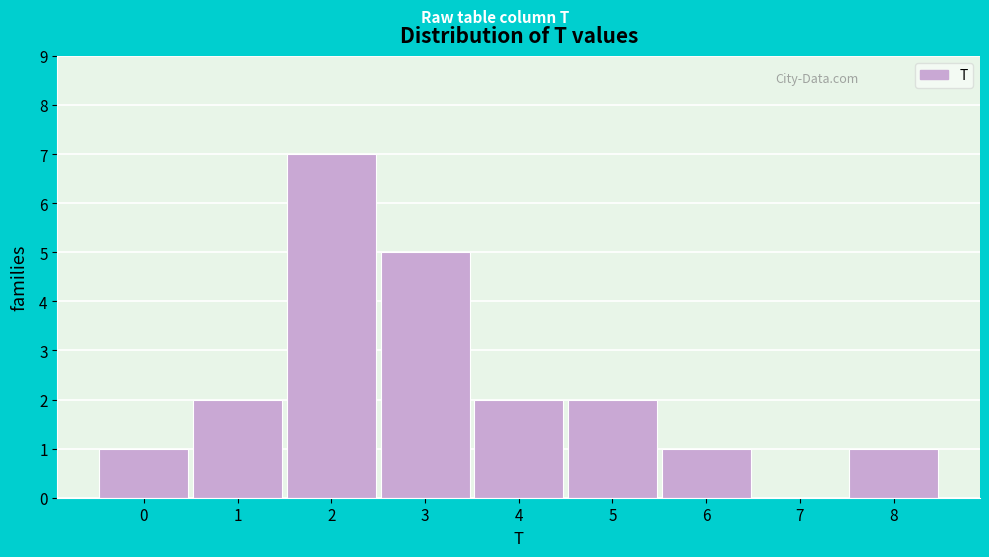

Which range on the x-axis has the tallest bar?

1.5 to 2.5